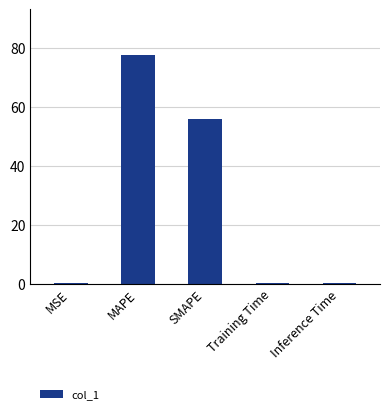

The chart shows a value of 77.7 at MAPE. True or false?

True